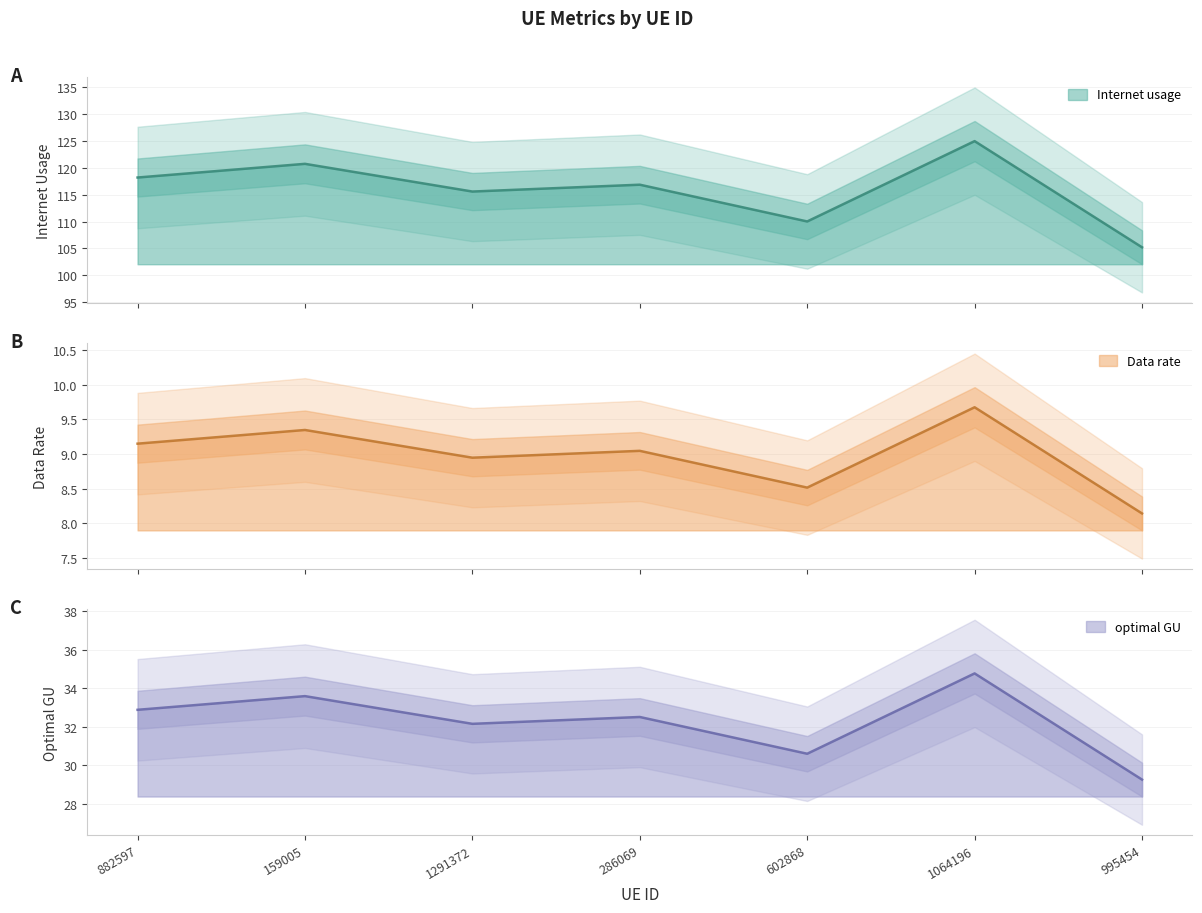

What is the minimum value for optimal GU?

29.3